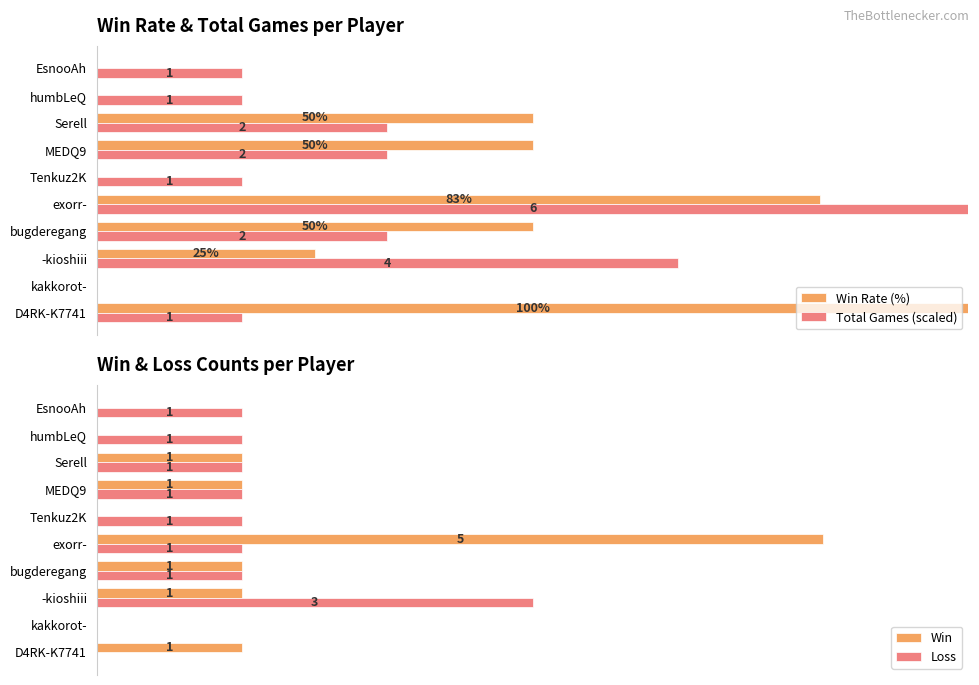

At Serell, list the series in order from largest to smallest.

Win Rate (%), Total Games (scaled), Win, Loss